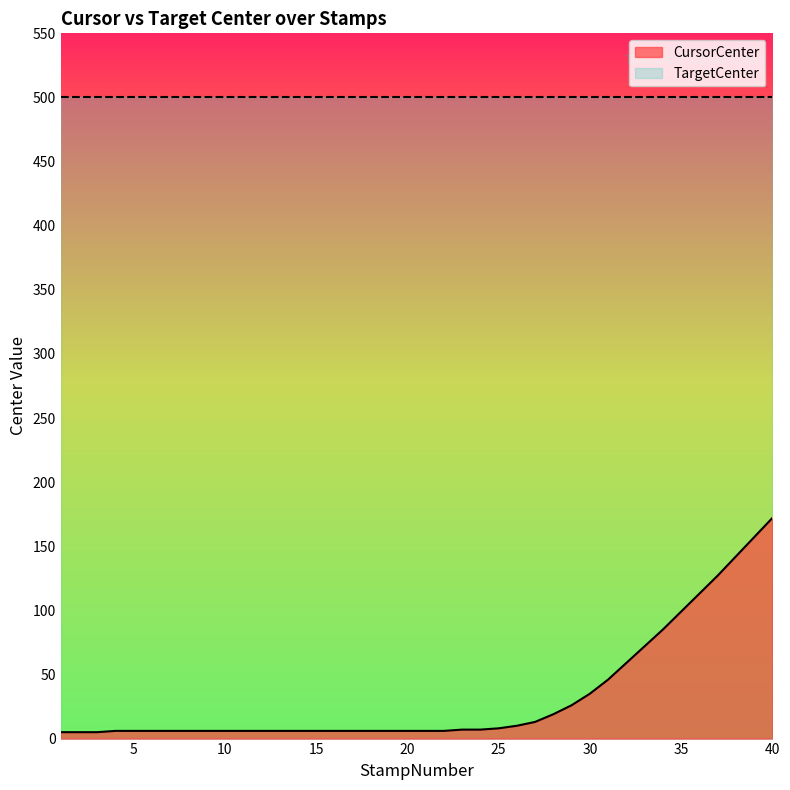

Which category has the highest value across all series?

40